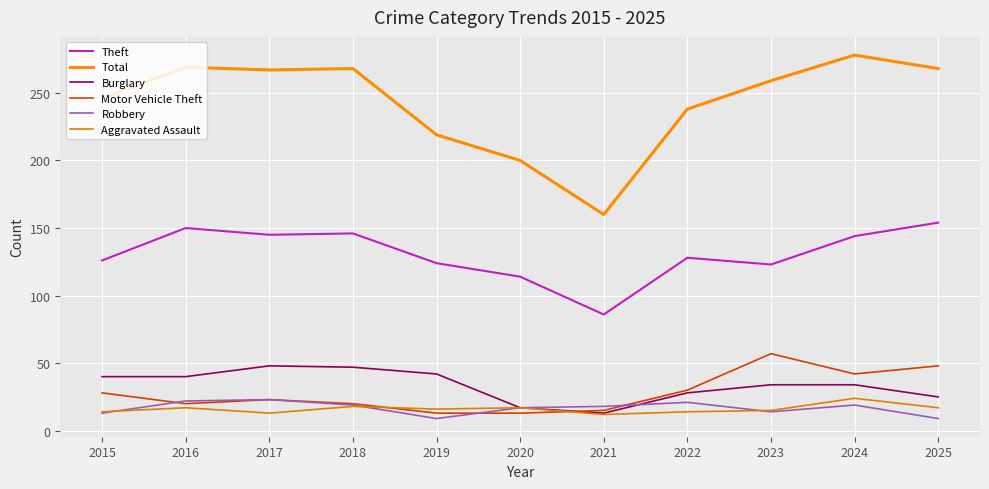

What is the sum of all Total values?

2672